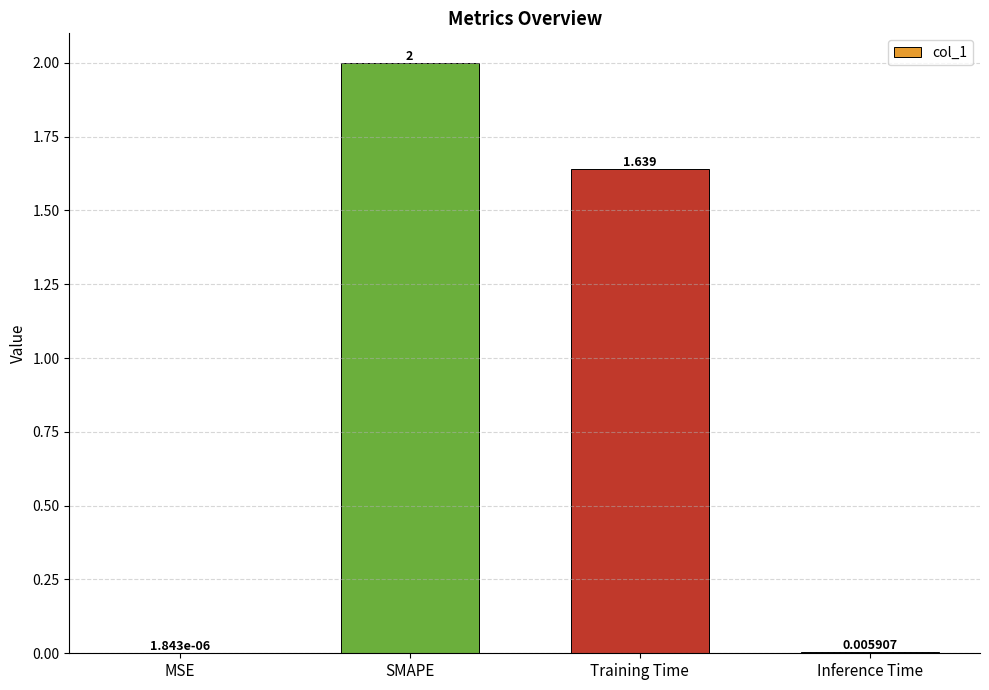

The value at SMAPE is 2.0. True or false?

True